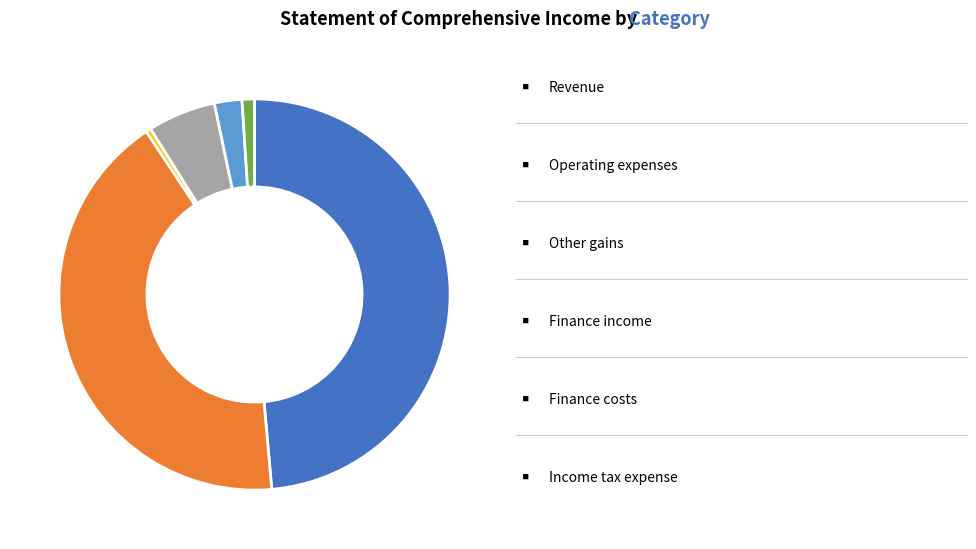

Is there a majority slice in this chart?

No